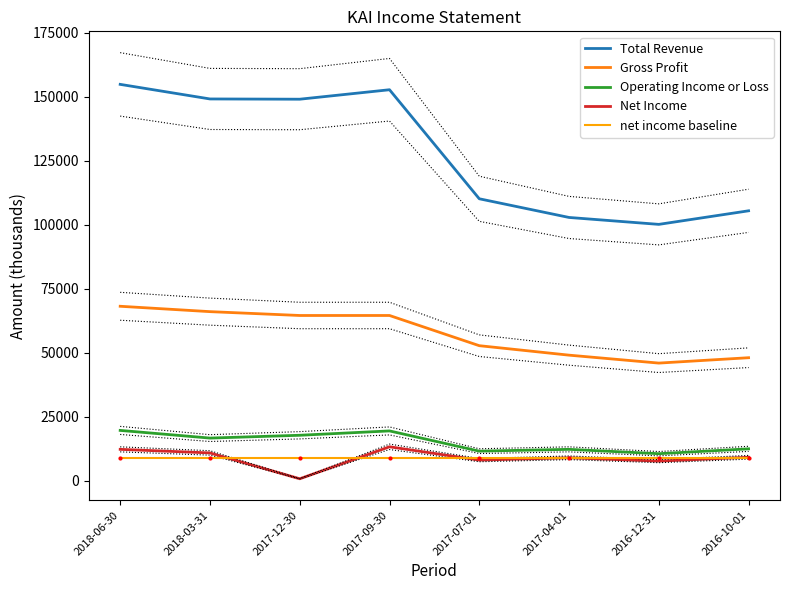

What is the total value across all series at 2017-12-30?

241212.5